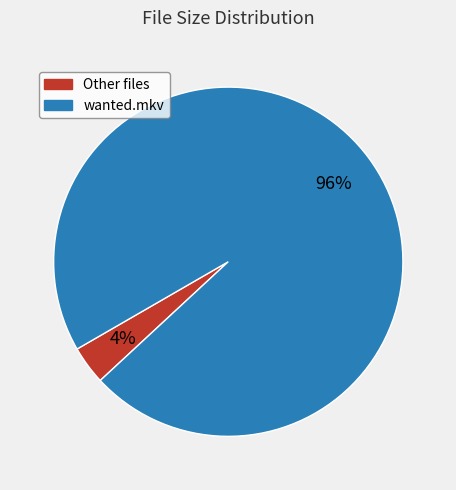

To the nearest percent, what is the average slice percentage?

50%